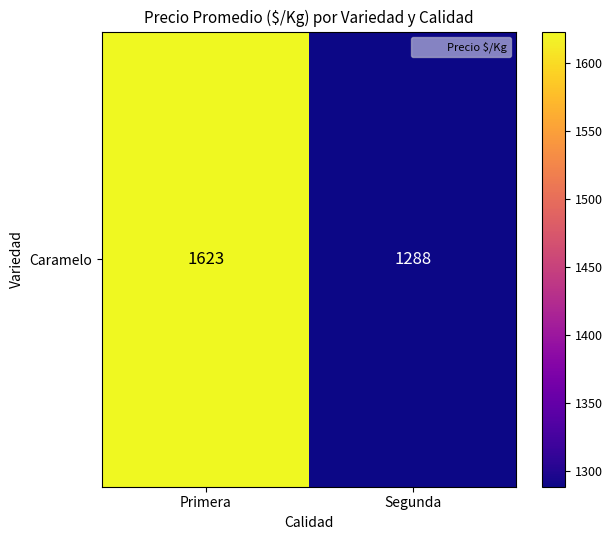

How many values are below 1622?

1